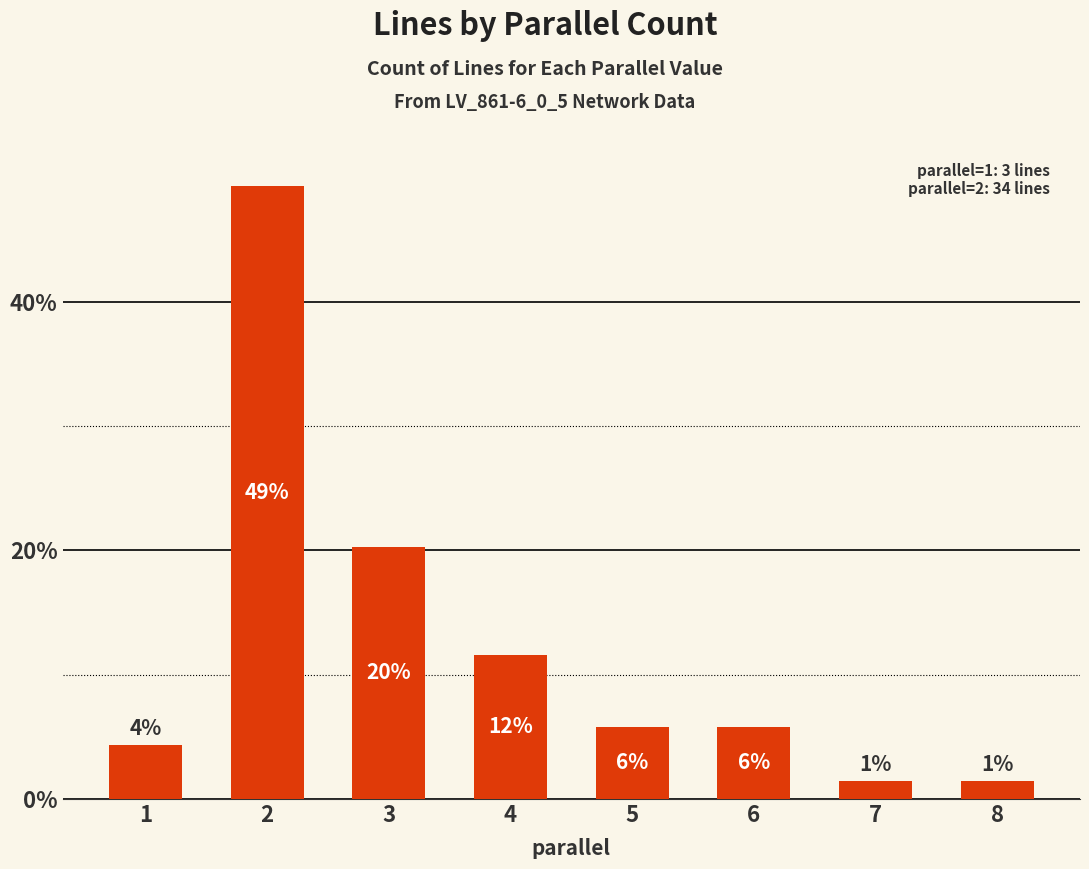

How many bars are there in total?

8